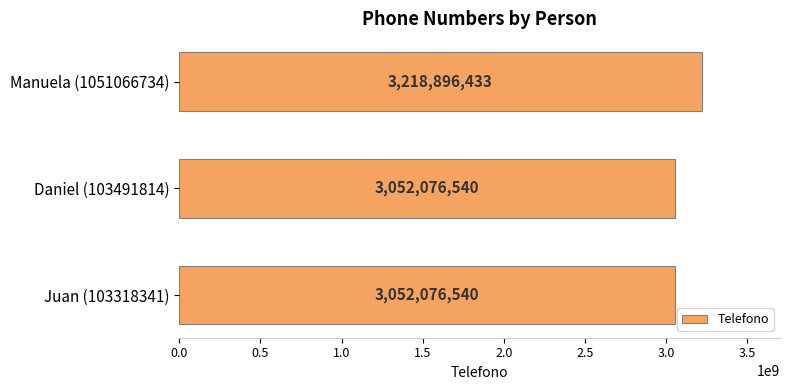

Which category has the highest value across all series?

Manuela (1051066734)